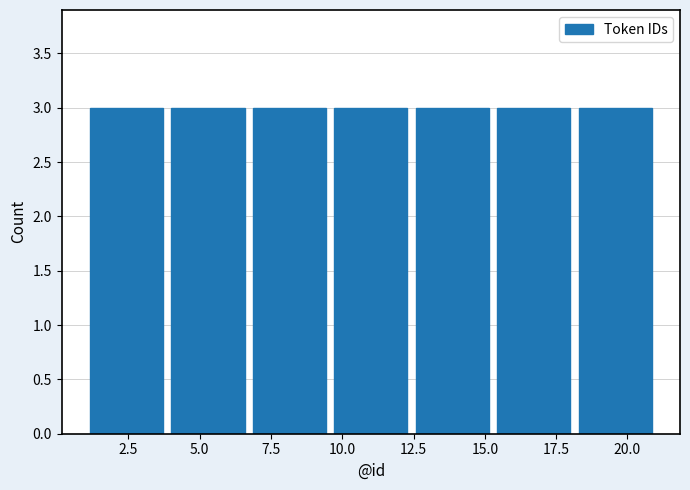

What is the height of the bar covering 6.5 to 9.5 on the x-axis? Neither the bar edges nor the heights are printed on the chart, so give them approximately, as read against the axes.

3